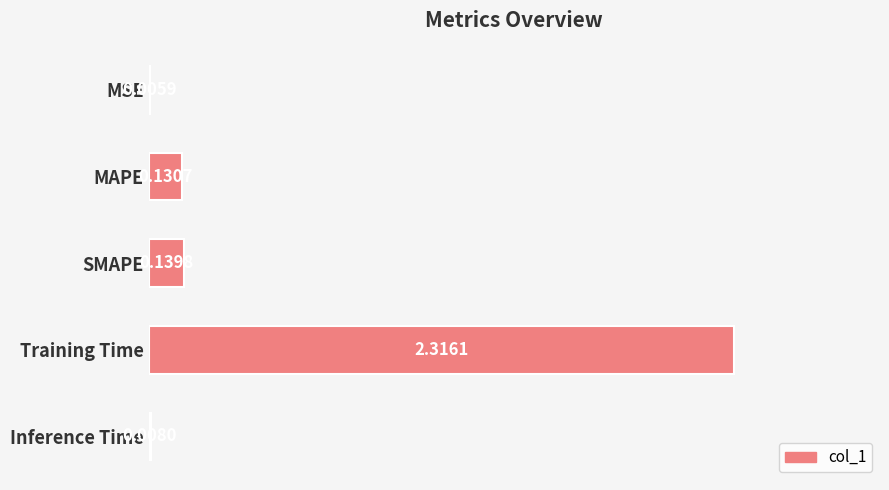

At which label is the value closest to 1?

SMAPE